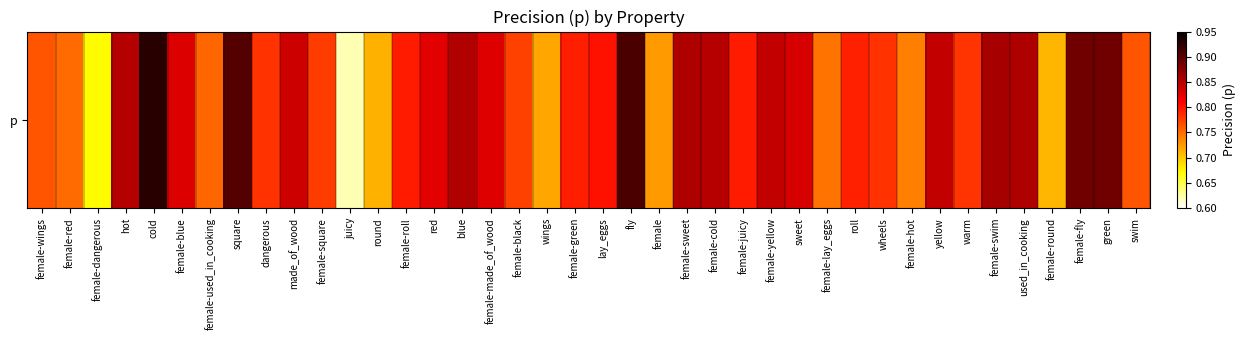

At which label is the value closest to 0?

juicy